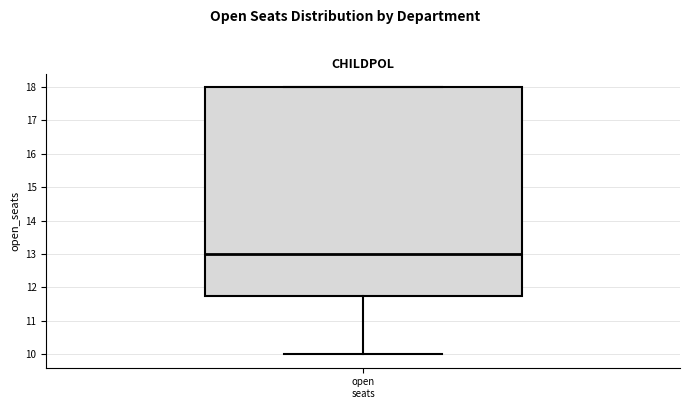

Where is the lower edge of the box for open seats on the y-axis? The values are not printed on the chart, so give them approximately, as read against the axis.

11.8